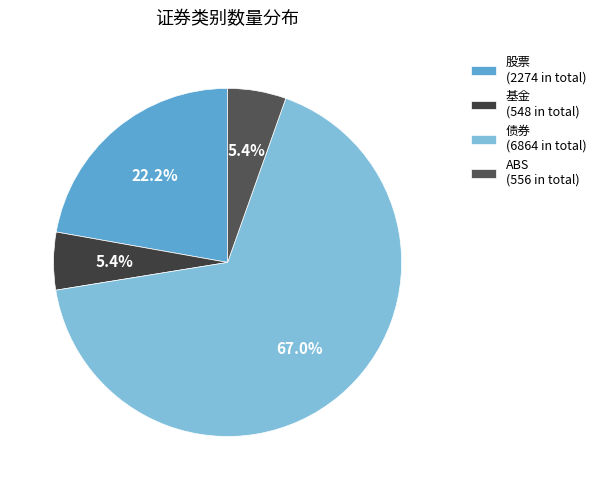

What is the change in value from 股票 to 基金?

-1726